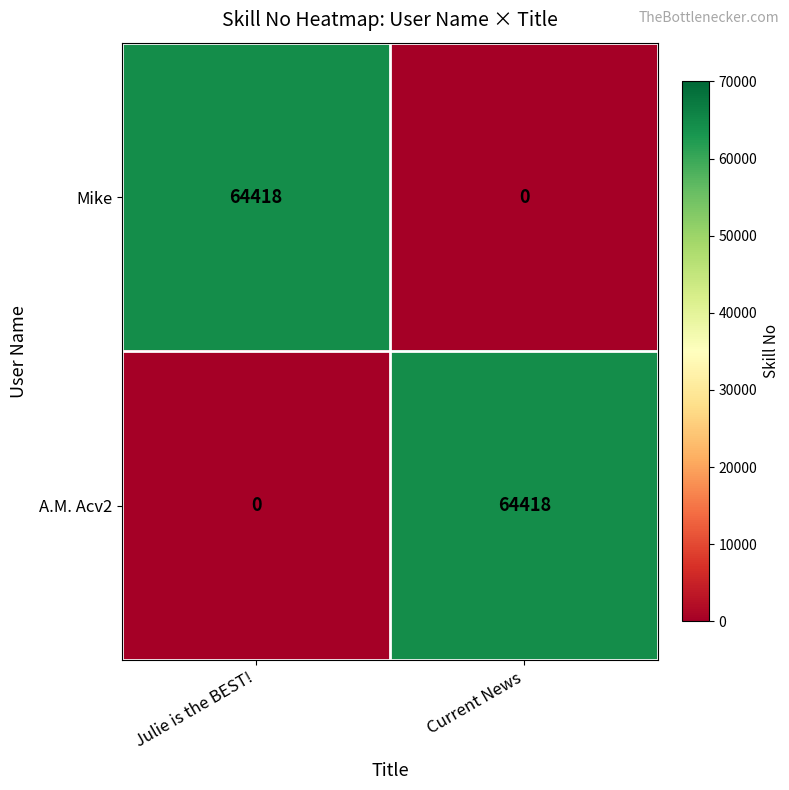

At which label is A.M. Acv2 closest to 32209?

Julie is the BEST!